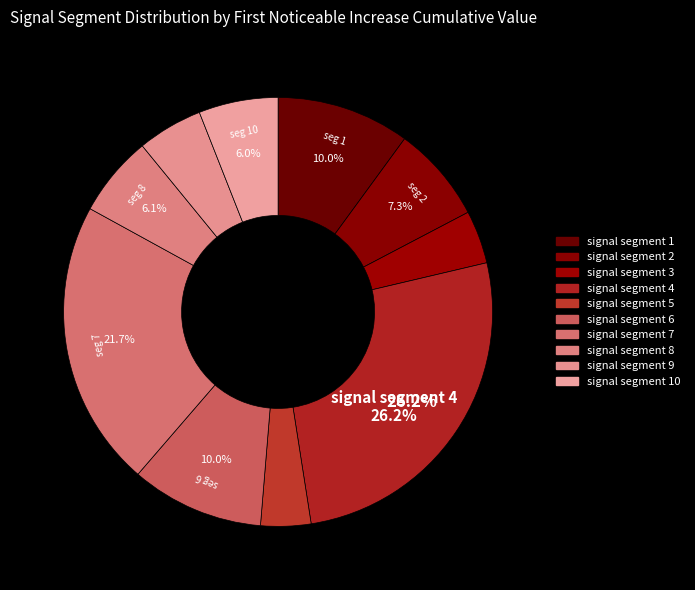

How many slices are in this pie chart?

10